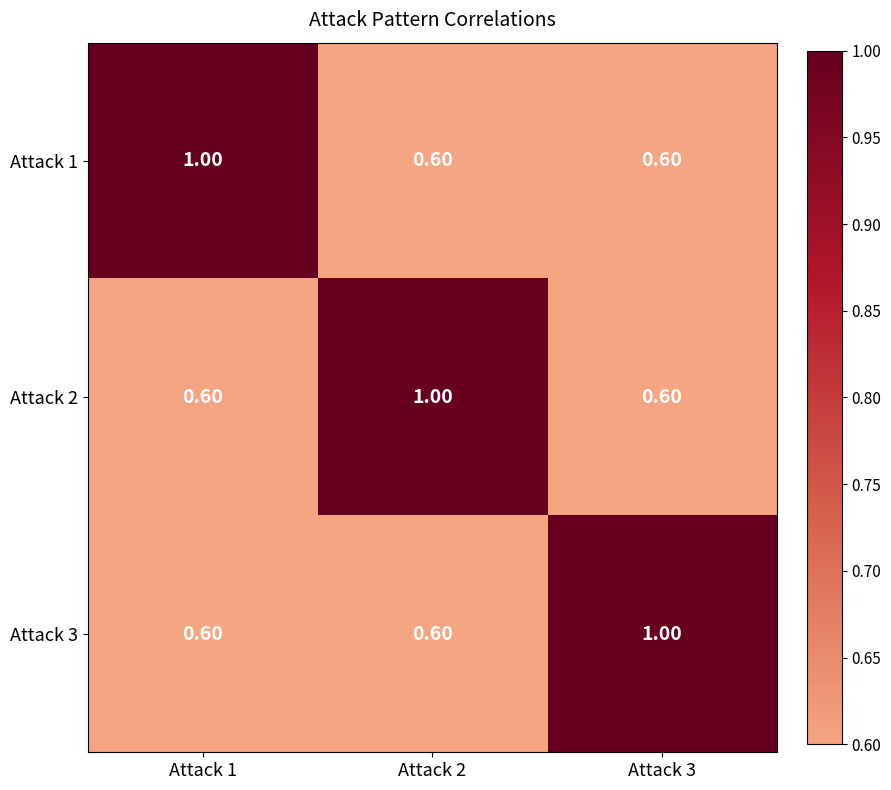

What is the average value of the Attack 2 series?

0.7